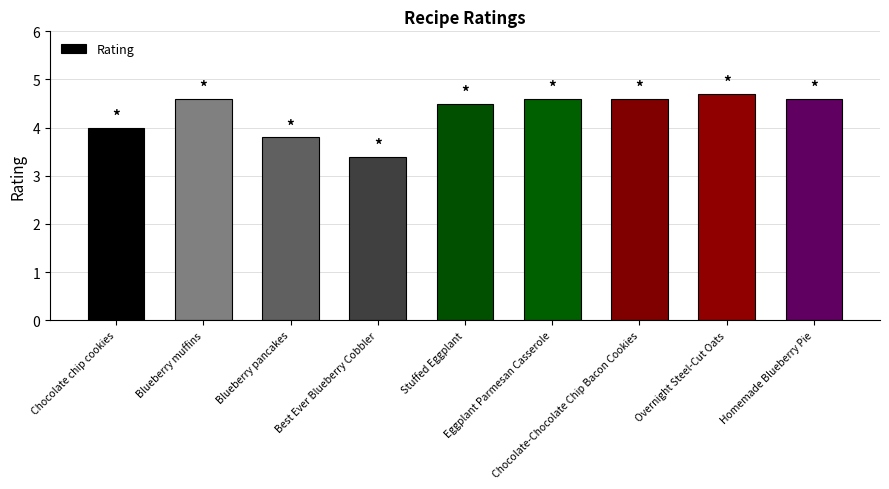

What is the value of the 2nd bar from the left?

4.6